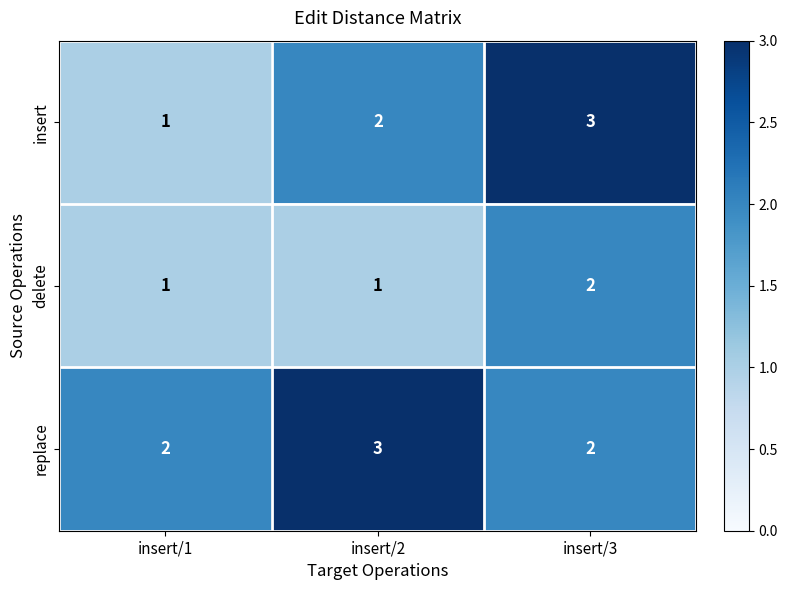

The delete series shows 1 at insert/3. True or false?

False